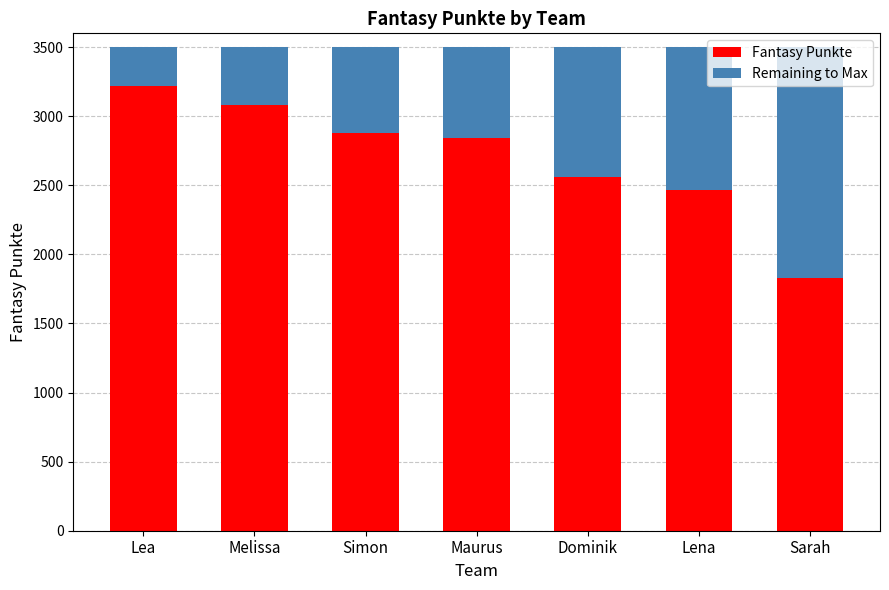

At which label does Fantasy Punkte reach its peak?

Lea